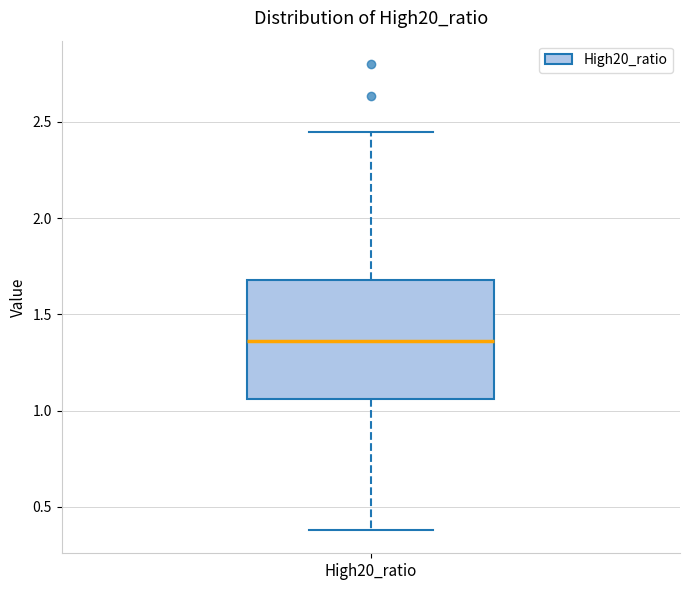

Transcribe this box plot: give where the median line is, the range the box spans, and where the two whiskers end, as read against the y-axis. The values are not printed on the chart, so give them approximately, as read against the axis.

median 1.35, box 1.05 to 1.70, whiskers 0.40 to 2.45